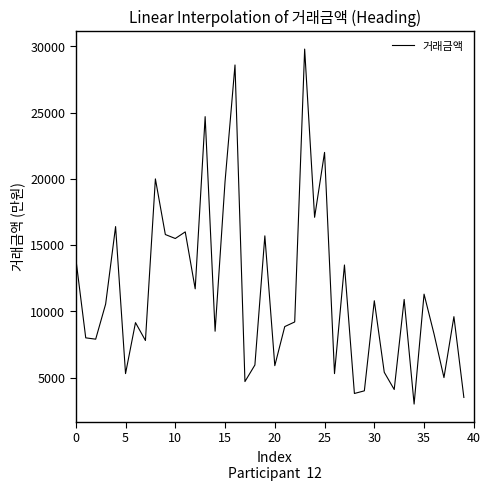

What is the minimum value shown in the chart?

3000